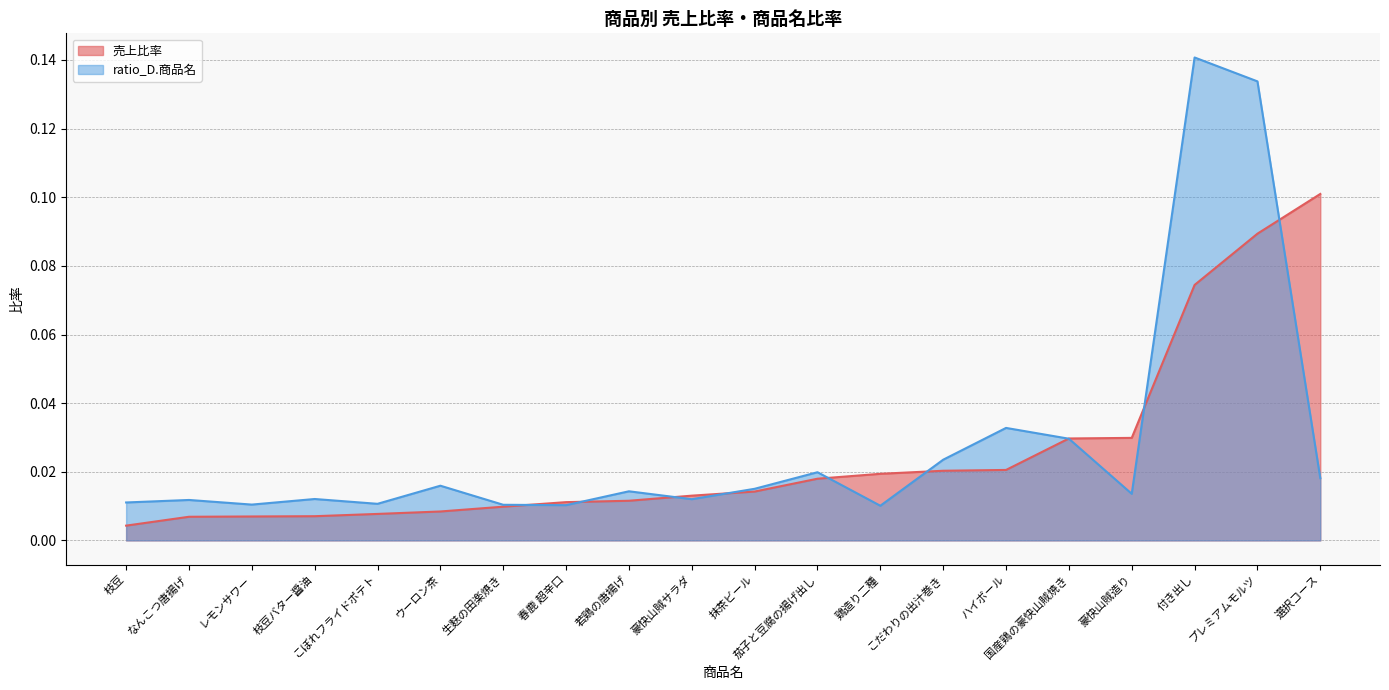

True or false: 売上比率 has a value of 0.0 at 豪快山賊サラダ.

True